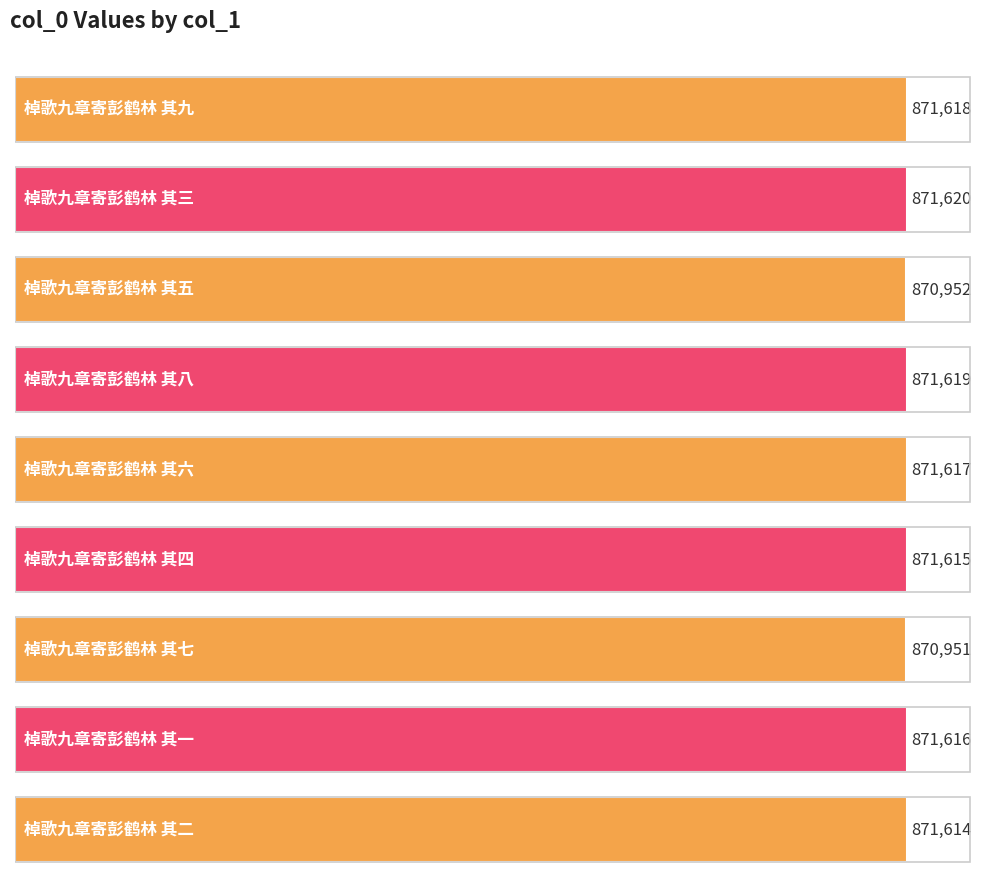

Reading left to right, what are all the values shown in this chart?

棹歌九章寄彭鹤林 其九=871618	棹歌九章寄彭鹤林 其三=871620	棹歌九章寄彭鹤林 其五=870952	棹歌九章寄彭鹤林 其八=871619	棹歌九章寄彭鹤林 其六=871617	棹歌九章寄彭鹤林 其四=871615	棹歌九章寄彭鹤林 其七=870951	棹歌九章寄彭鹤林 其一=871616	棹歌九章寄彭鹤林 其二=871614